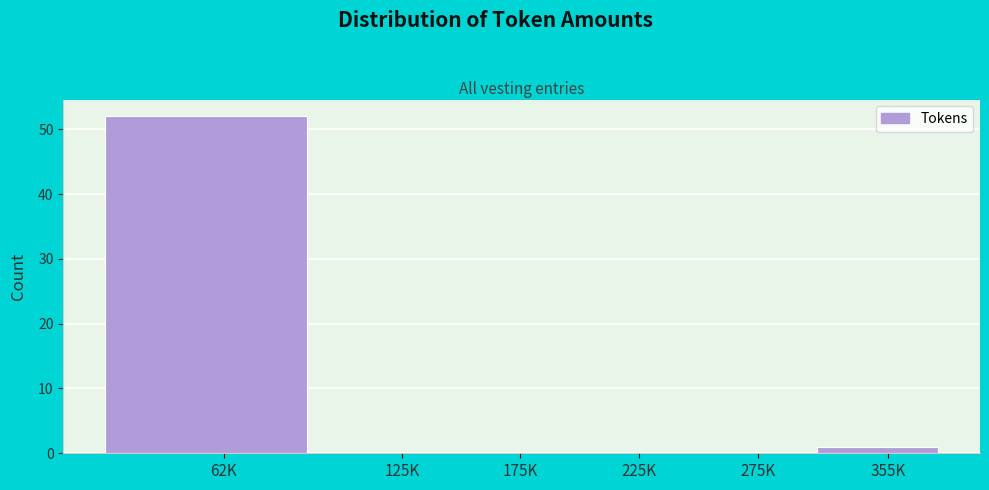

Reading right to left, extract all data points from this chart.

355K=1	275K=0	225K=0	175K=0	125K=0	62K=52